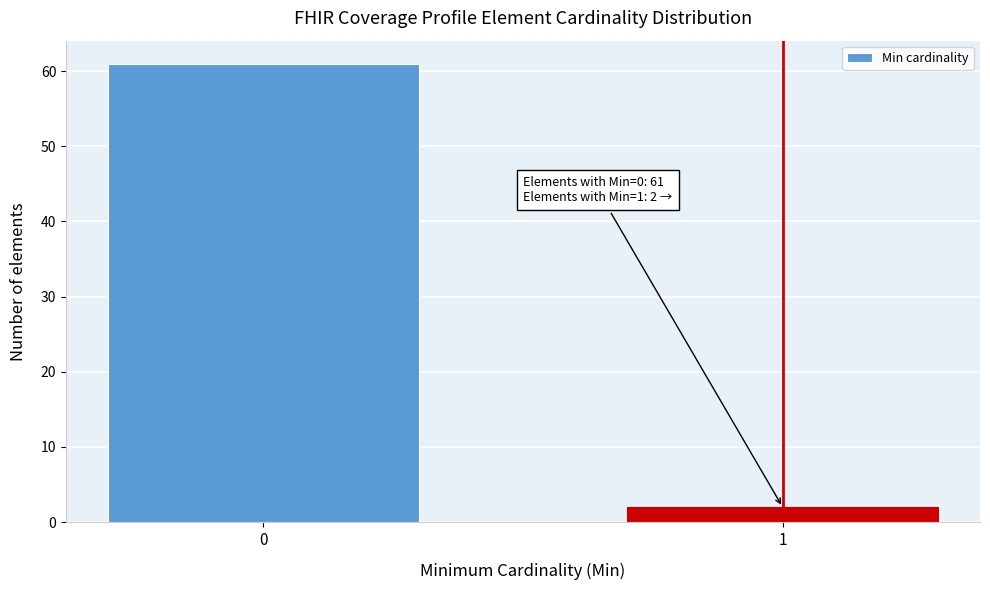

Reading right to left, list all the values displayed in this chart.

1=2	0=61